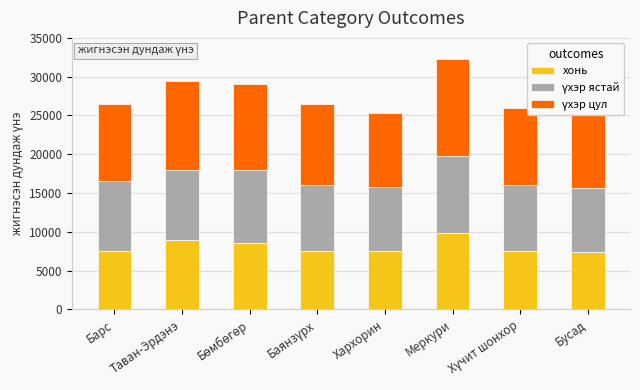

Is it true that хонь equals 10629 at Барс?

False